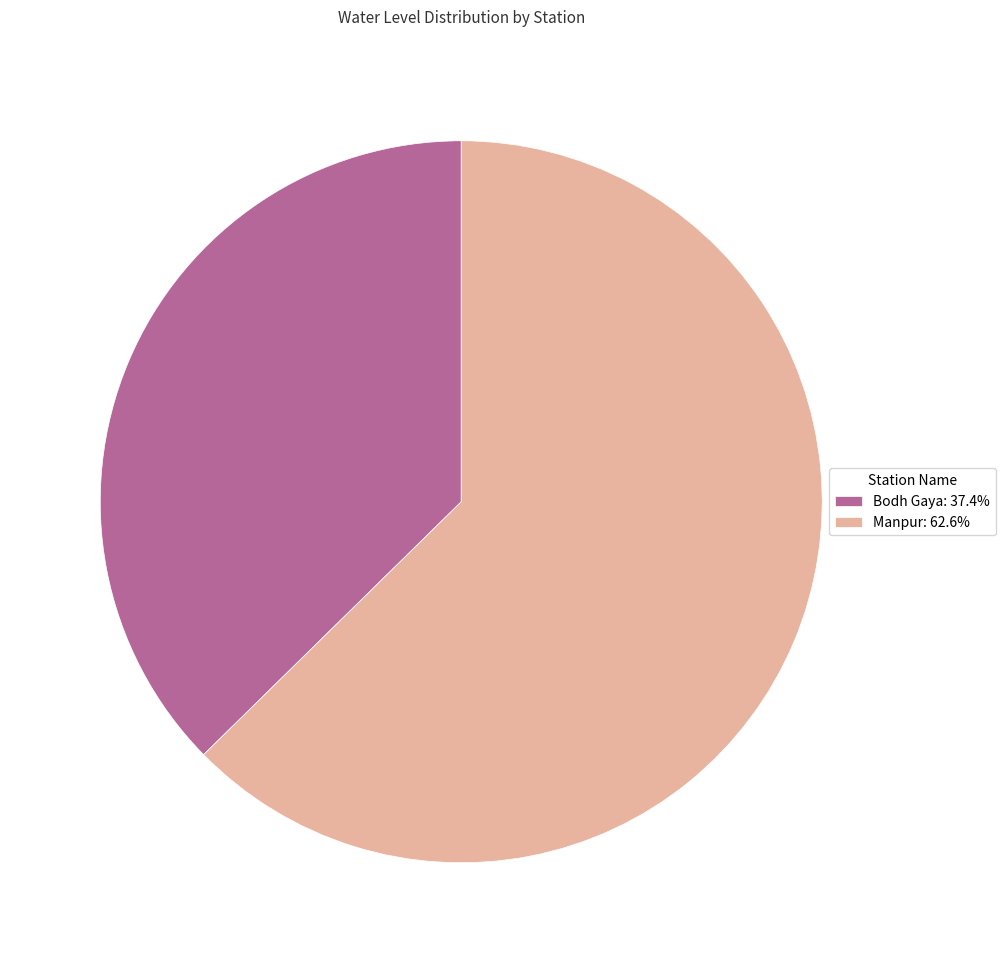

Combined, do Manpur: 62.6% and Bodh Gaya: 37.4% account for over 50%?

Yes